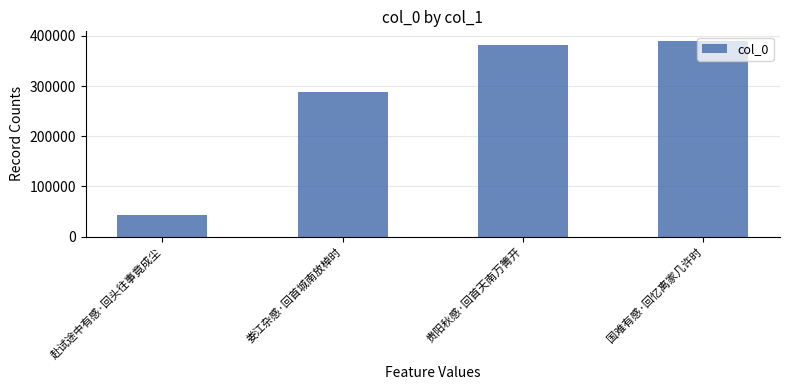

What is the label of the 1st bar from the left?

赴试途中有感·回头往事竟成尘